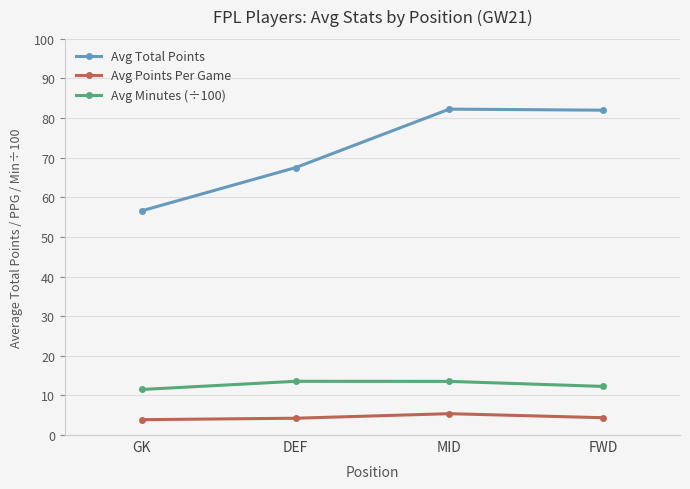

At how many categories does at least one series exceed 24?

4